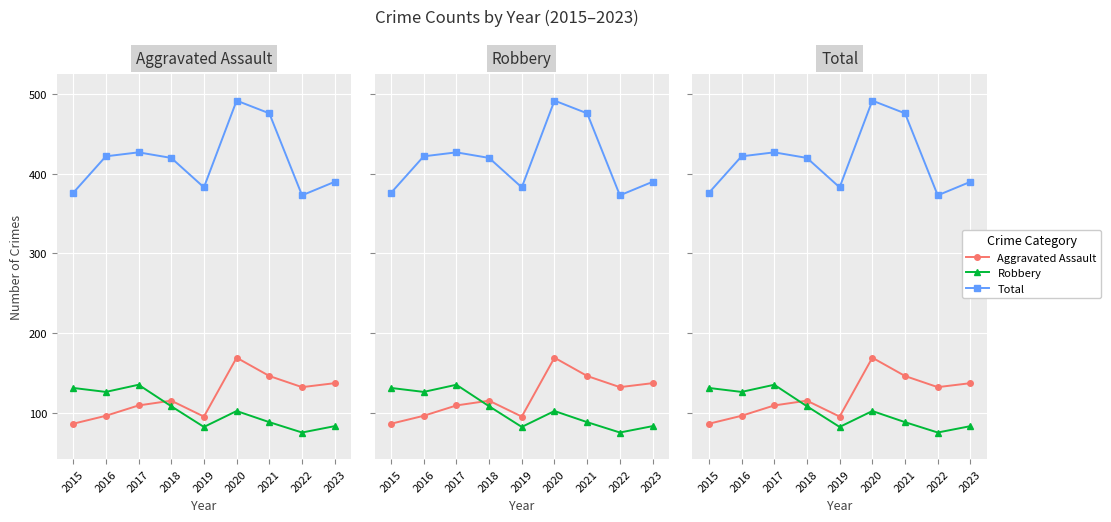

What is the smallest value displayed?

75